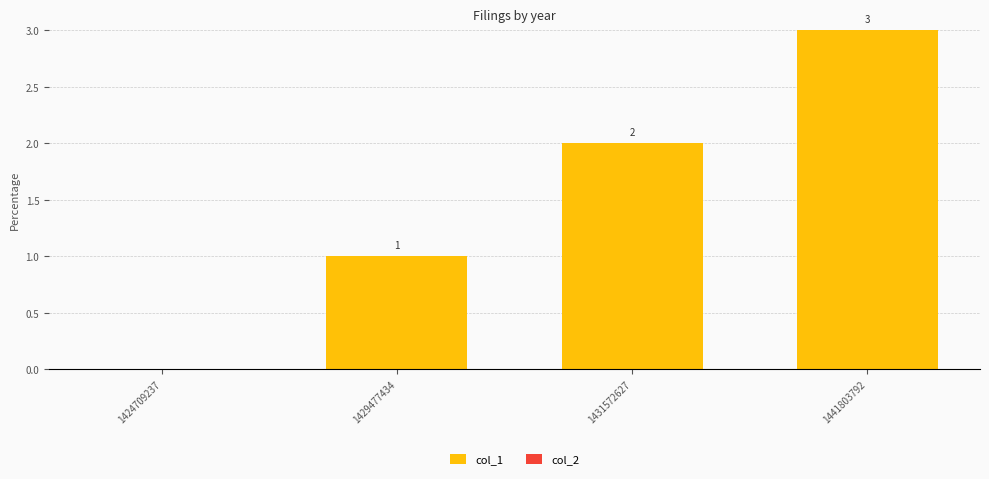

What value does the data have at 1441803792?

3